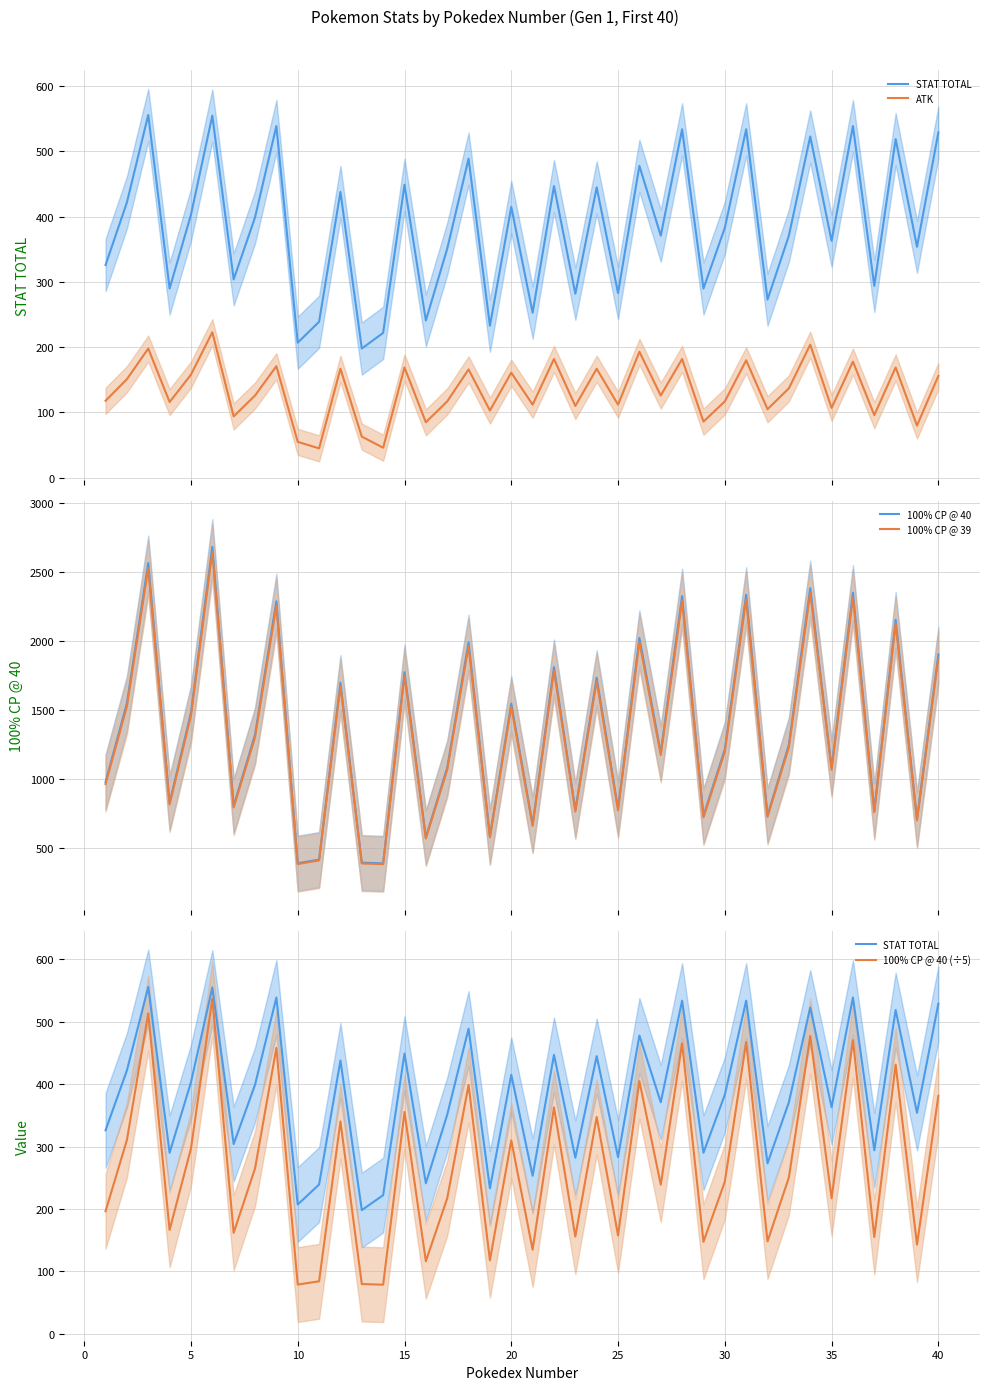

Which series changed the most between −5 and 24?

100% CP @ 40